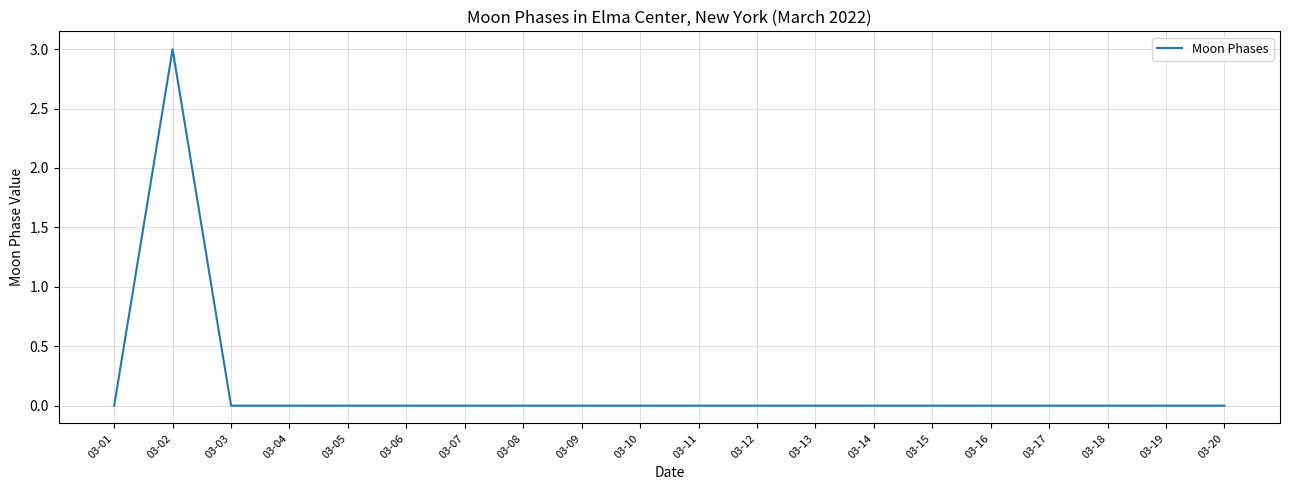

Where is the first local maximum?

03-02